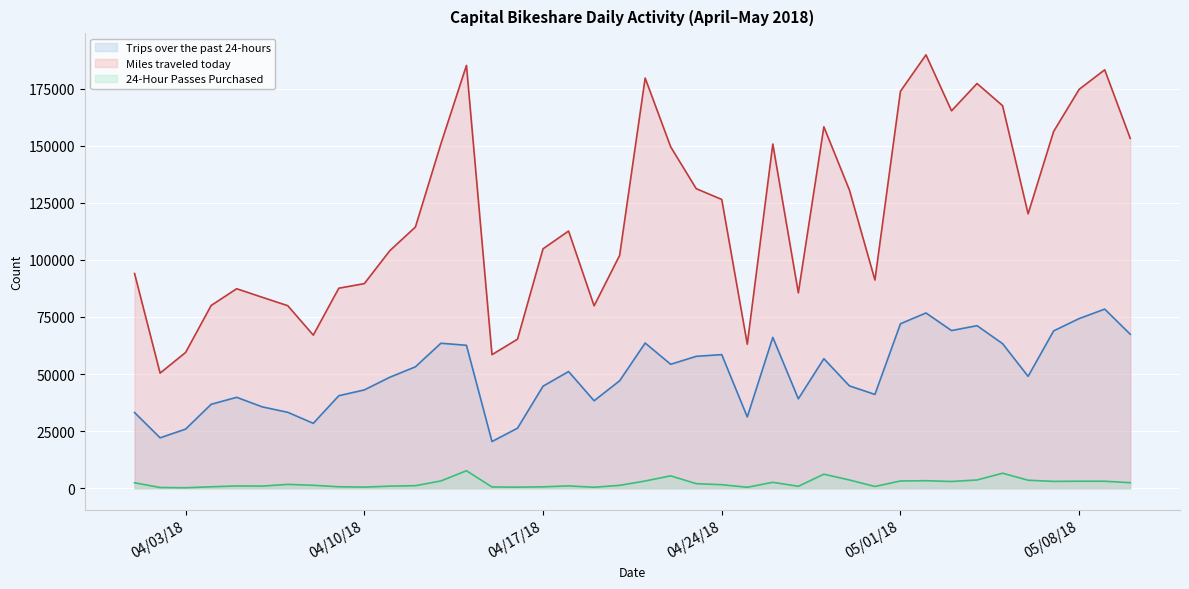

At how many categories does at least one series exceed 52391?

39